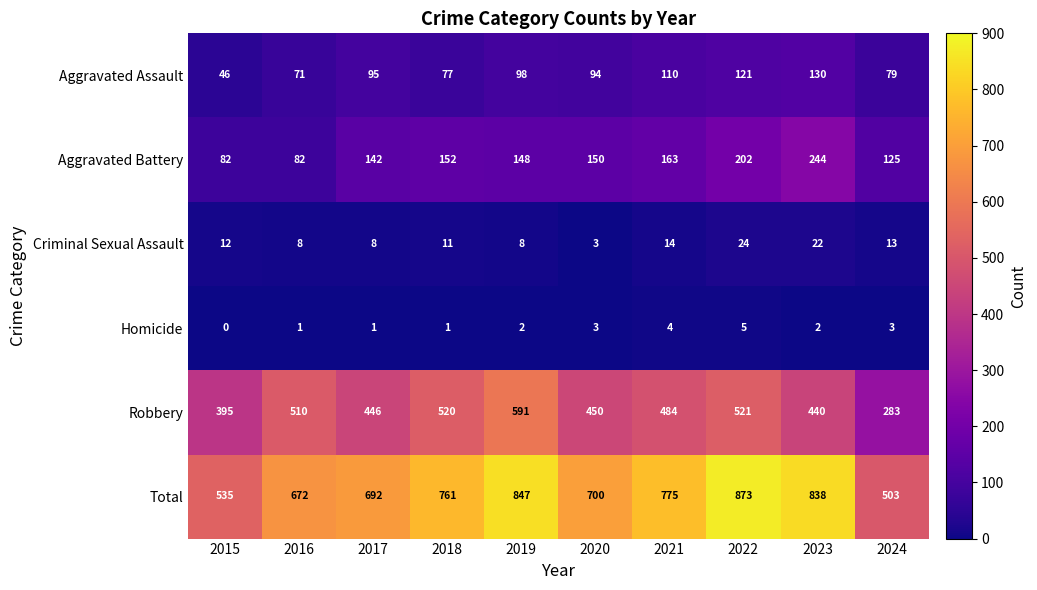

List the series in order of their peak value, highest first.

Total, Robbery, Aggravated Battery, Aggravated Assault, Criminal Sexual Assault, Homicide